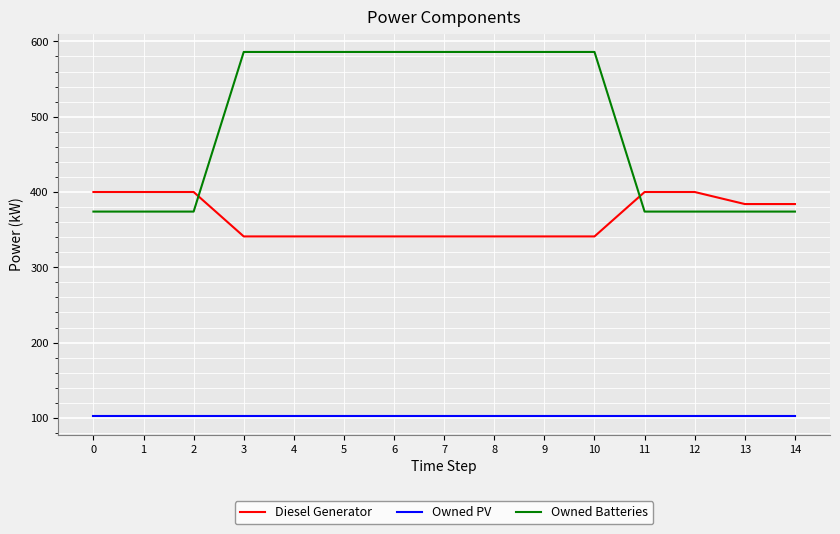

List the series in order of their peak value, highest first.

Owned Batteries, Diesel Generator, Owned PV